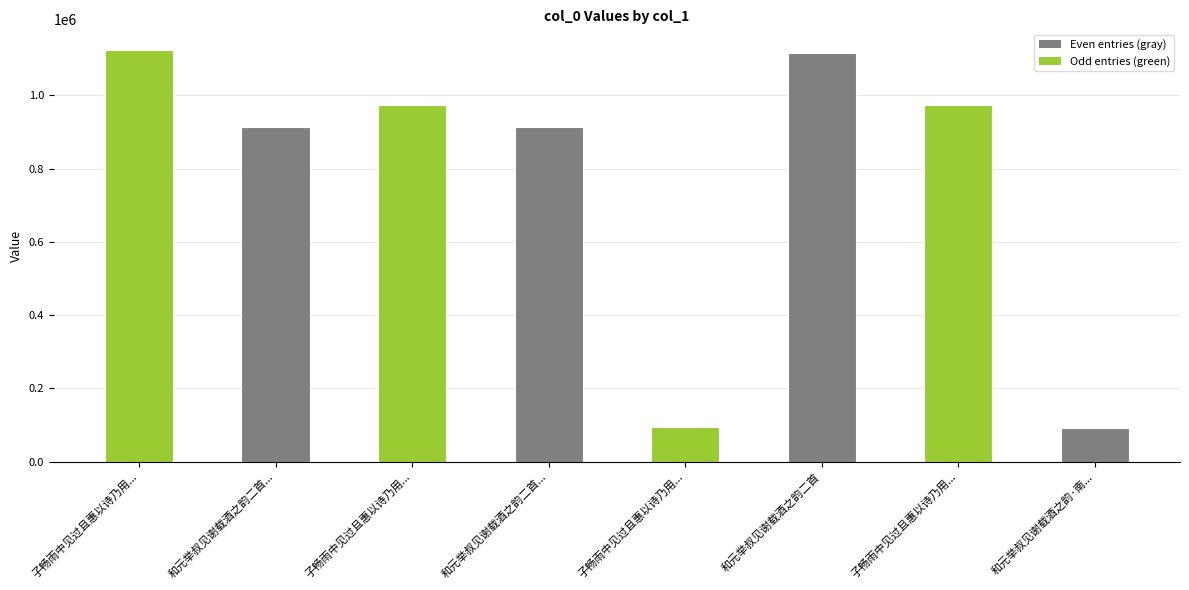

List the labels in order of value, largest first.

子畅雨中见过且惠以诗乃用..., 和元举叔见谢载酒之韵二首, 子畅雨中见过且惠以诗乃用..., 子畅雨中见过且惠以诗乃用..., 和元举叔见谢载酒之韵二首..., 和元举叔见谢载酒之韵二首..., 子畅雨中见过且惠以诗乃用..., 和元举叔见谢载酒之韵·南...